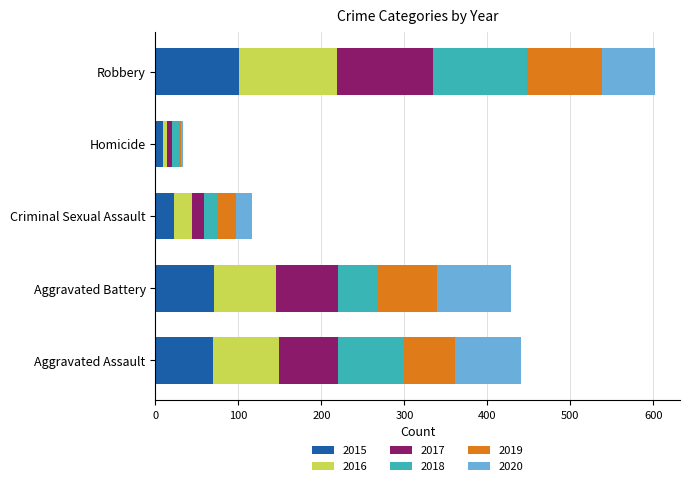

At which label does 2015 reach its peak?

Robbery